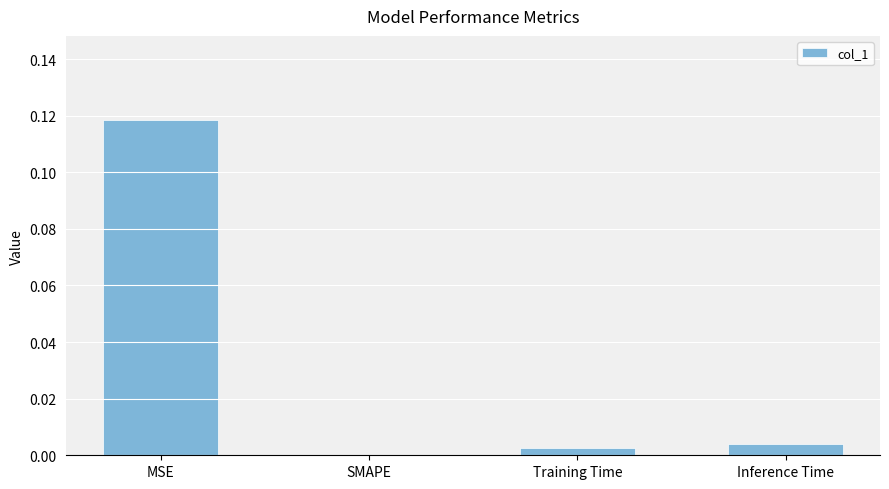

Is it true that the value at SMAPE is 0.1?

False